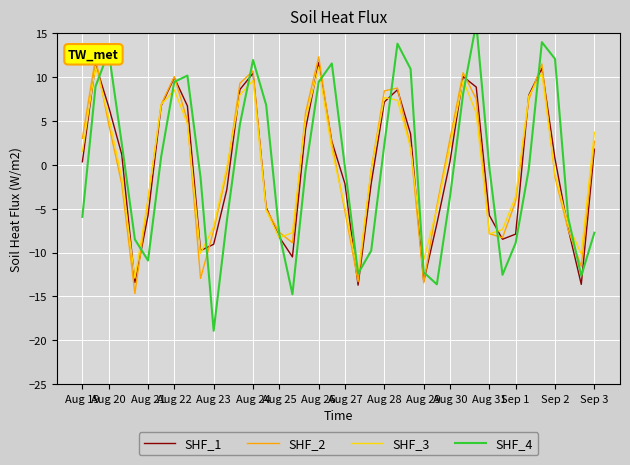

Is this an area chart (filled region under the line)?

No